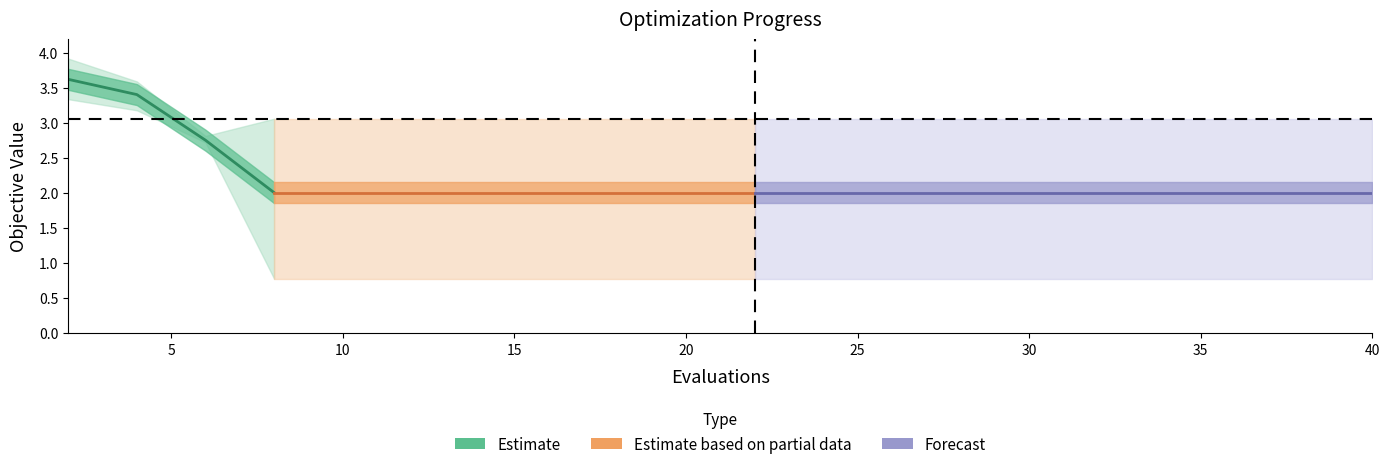

Reading right to left, what are all the values shown in this chart?

mean: 40=2.0	38=2.0	36=2.0	34=2.0	32=2.0	30=2.0	28=2.0	26=2.0	24=2.0	22=2.0	20=2.0	18=2.0	16=2.0	14=2.0	12=2.0	10=2.0	8=2.0	6=2.8	4=3.4	2=3.6
best: 40=0.8	38=0.8	36=0.8	34=0.8	32=0.8	30=0.8	28=0.8	26=0.8	24=0.8	22=0.8	20=0.8	18=0.8	16=0.8	14=0.8	12=0.8	10=0.8	8=0.8	6=2.7	4=3.2	2=3.3
worst: 40=3.1	38=3.1	36=3.1	34=3.1	32=3.1	30=3.1	28=3.1	26=3.1	24=3.1	22=3.1	20=3.1	18=3.1	16=3.1	14=3.1	12=3.1	10=3.1	8=3.1	6=2.8	4=3.6	2=3.9